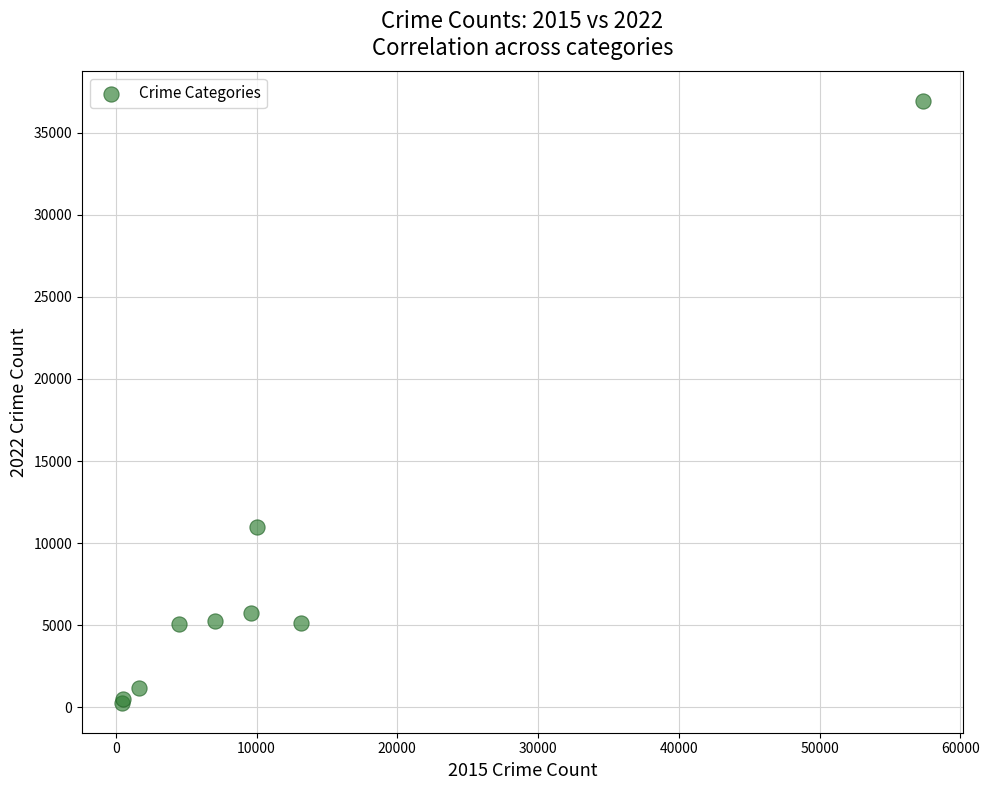

What Y value in the scatter plot is closest to 18597?

11017